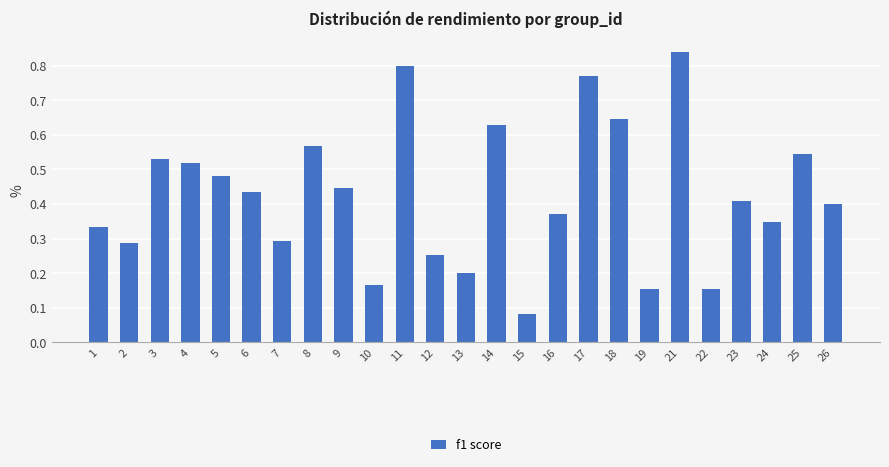

The value at 23 is 0.4. True or false?

True